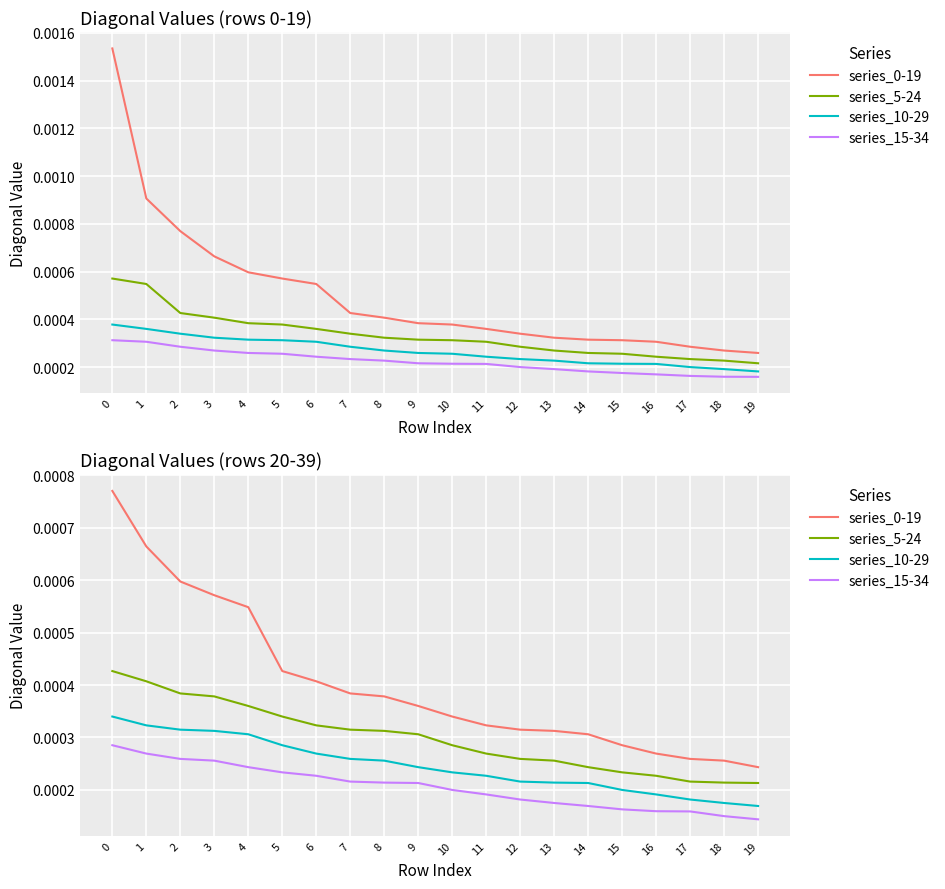

True or false: series_5-24 and series_0-19 intersect in this chart.

False